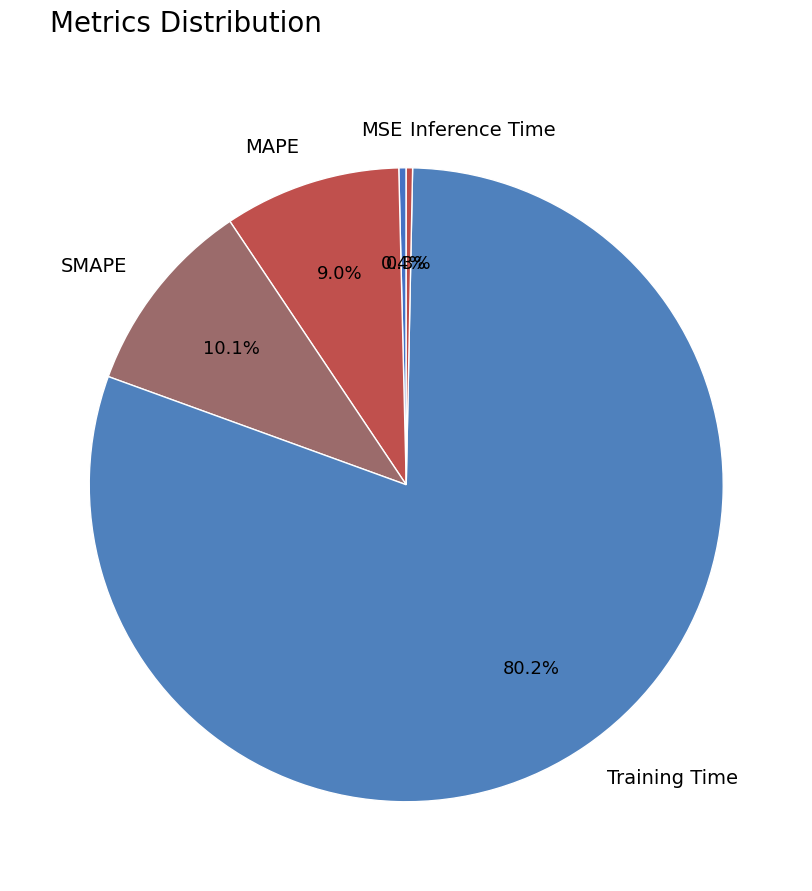

To the nearest percent, what is the difference between the largest and smallest slice percentages?

80%